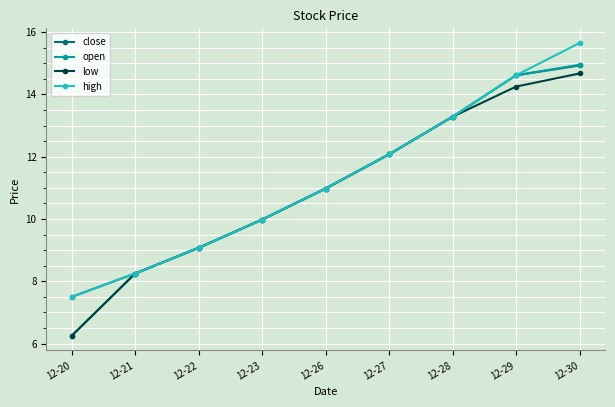

The value of high at 12-26 is 11.0. True or false?

True